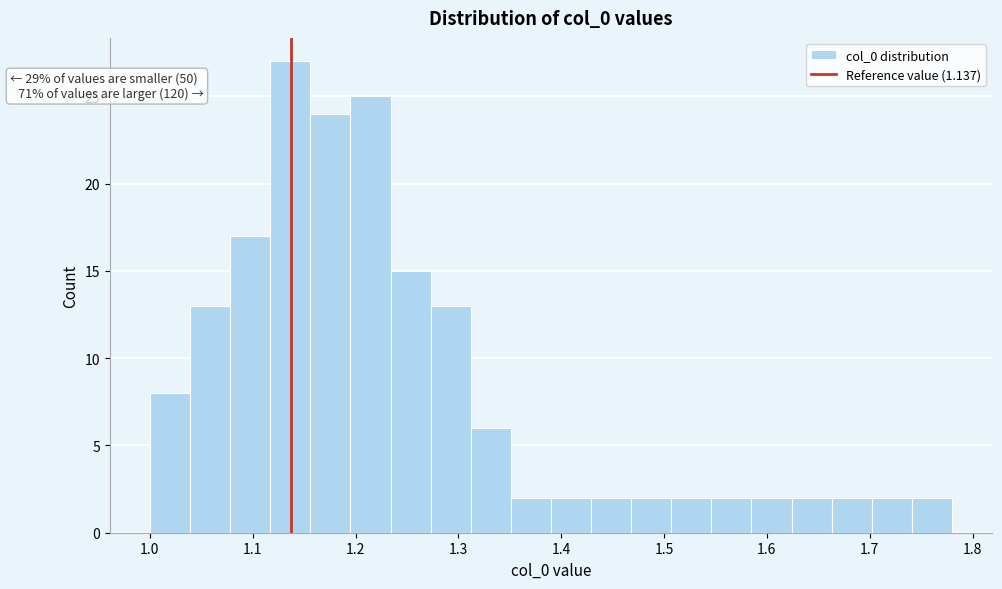

Read against the x-axis, roughly where is the centre of the tallest bar?

1.14